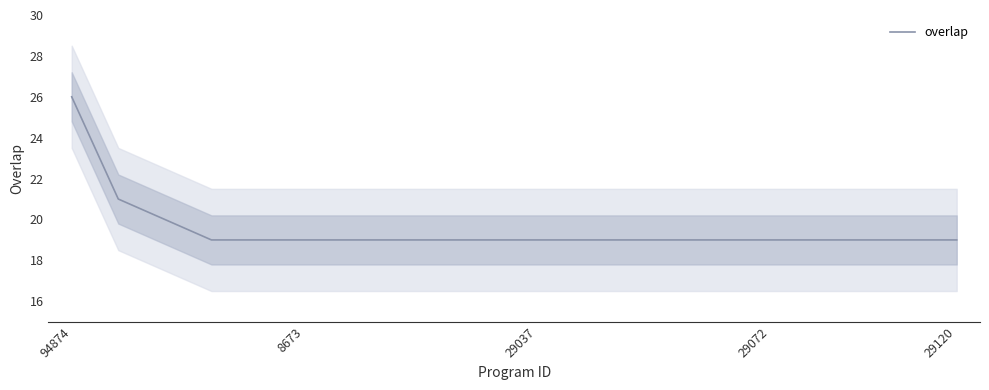

What is the sum of all values?

390